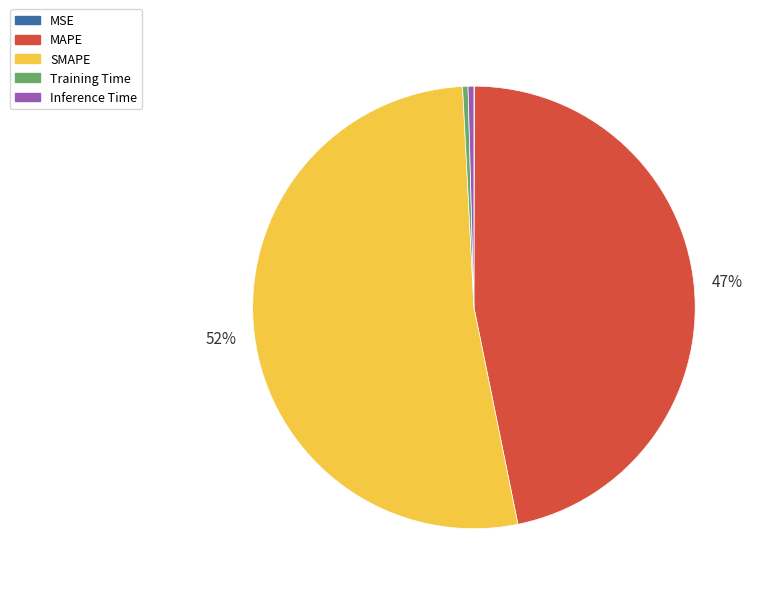

Is there a majority slice in this chart?

Yes